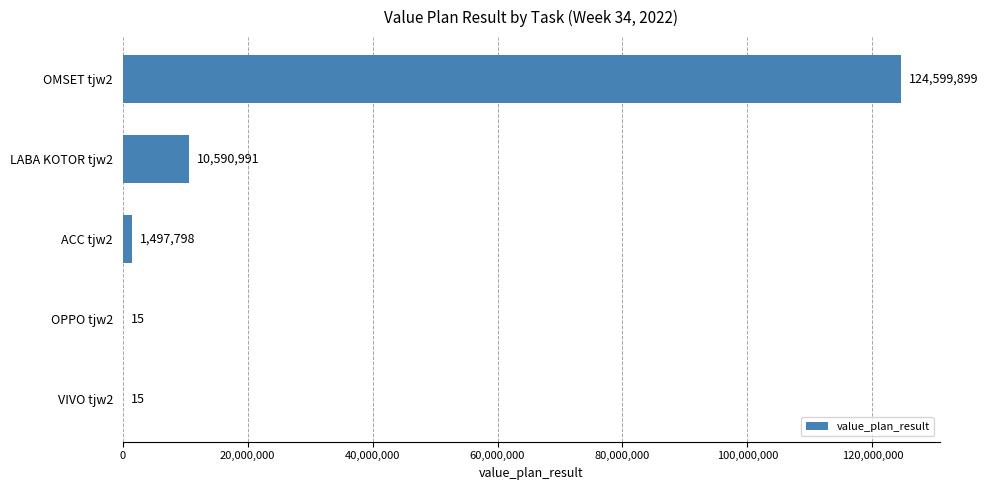

What is the sum of the values at OMSET tjw2 and VIVO tjw2?

124599914